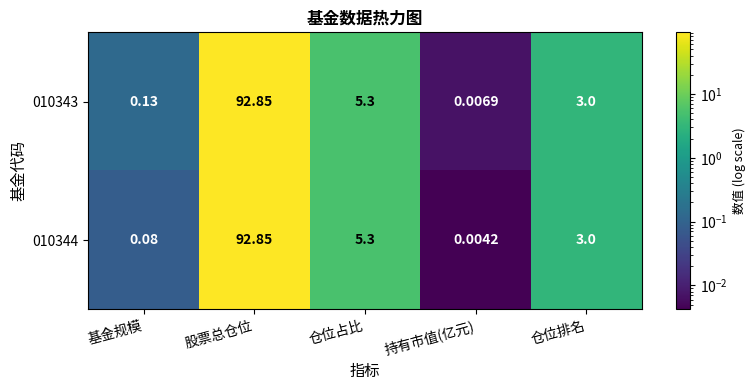

Which category has the highest value in the 010343 series?

股票总仓位